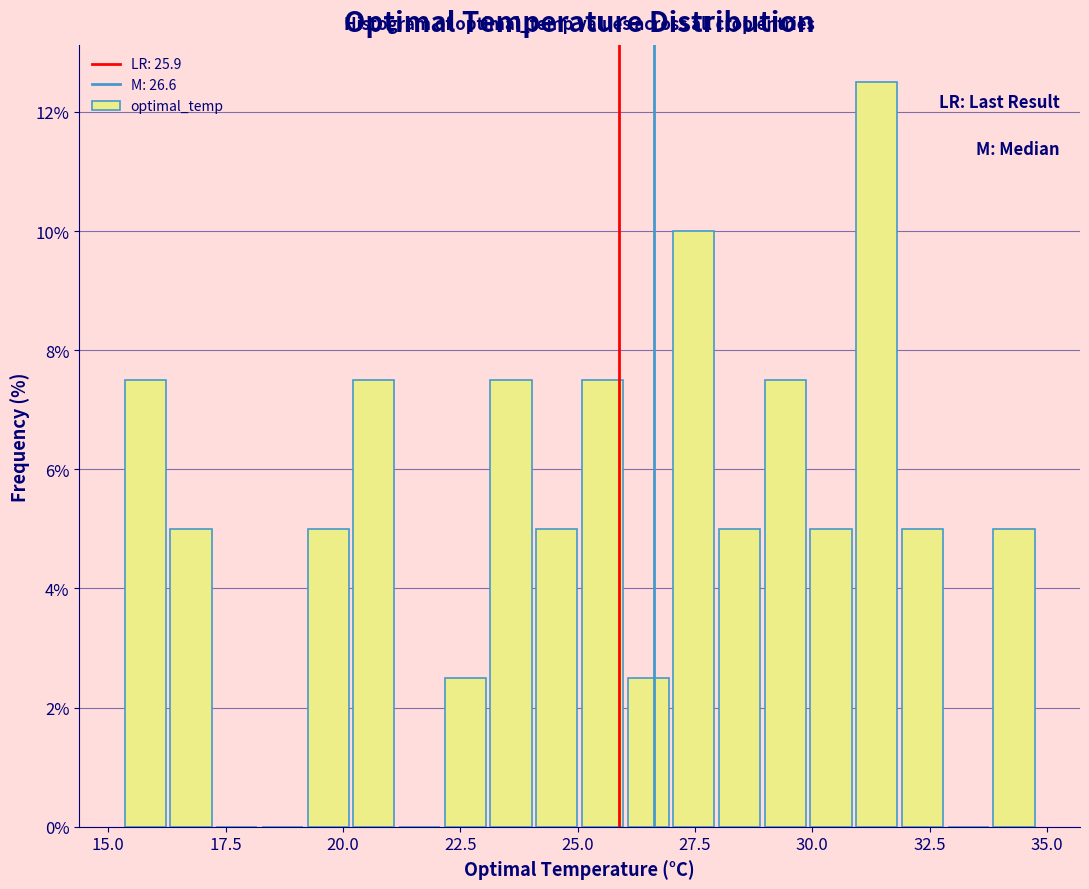

Around what value on the x-axis is the tallest bar? Give the approximate position of its centre, as read against the axis.

31.5